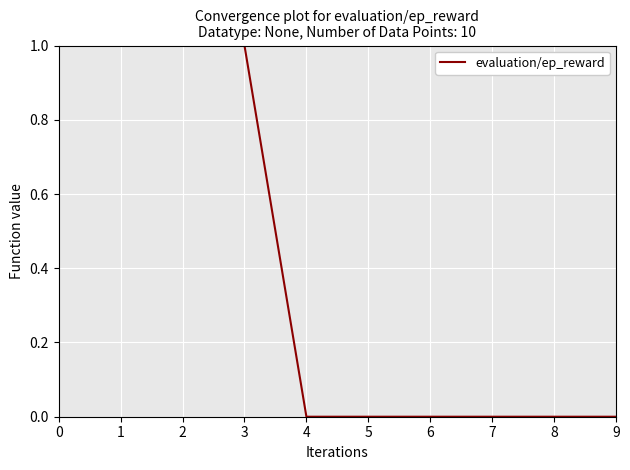

The value at 1 is 1. True or false?

True